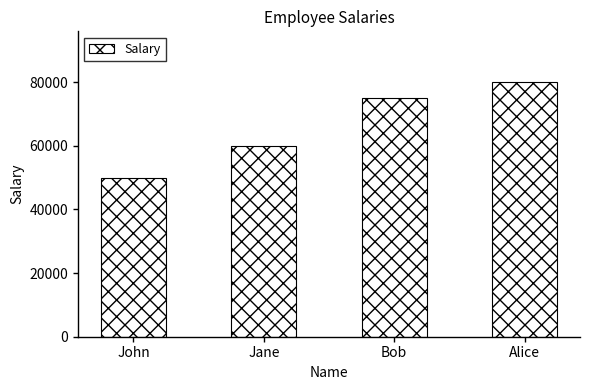

How many data points does each series have?

4